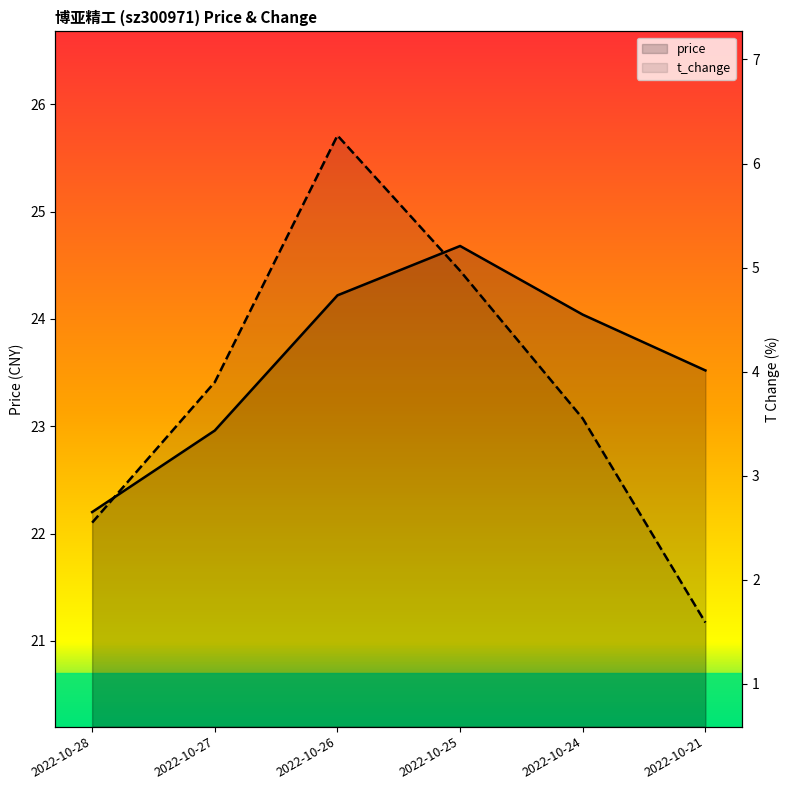

What is the sum of all price values?

141.6